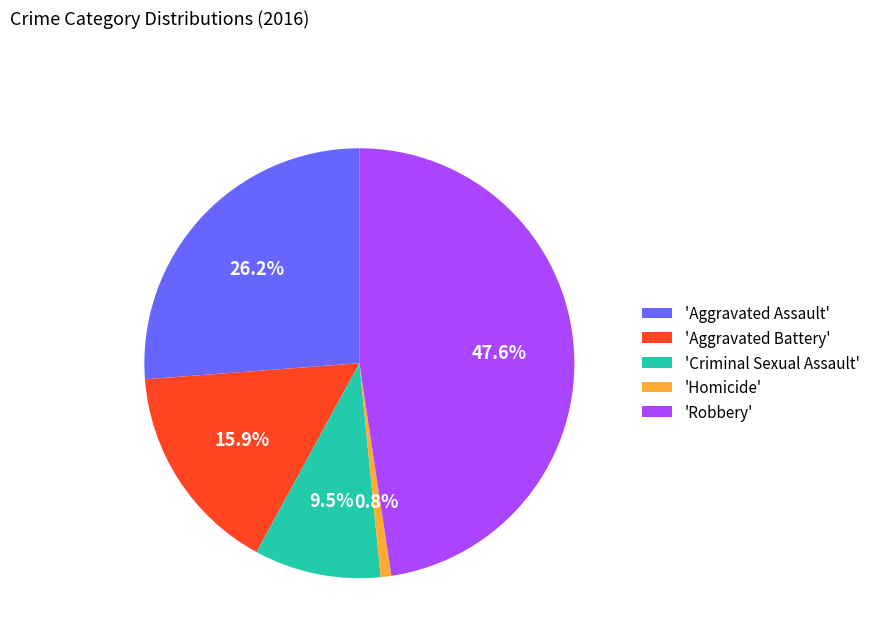

Combined, what portion of the pie is 'Criminal Sexual Assault' and 'Aggravated Battery'?

25.4%